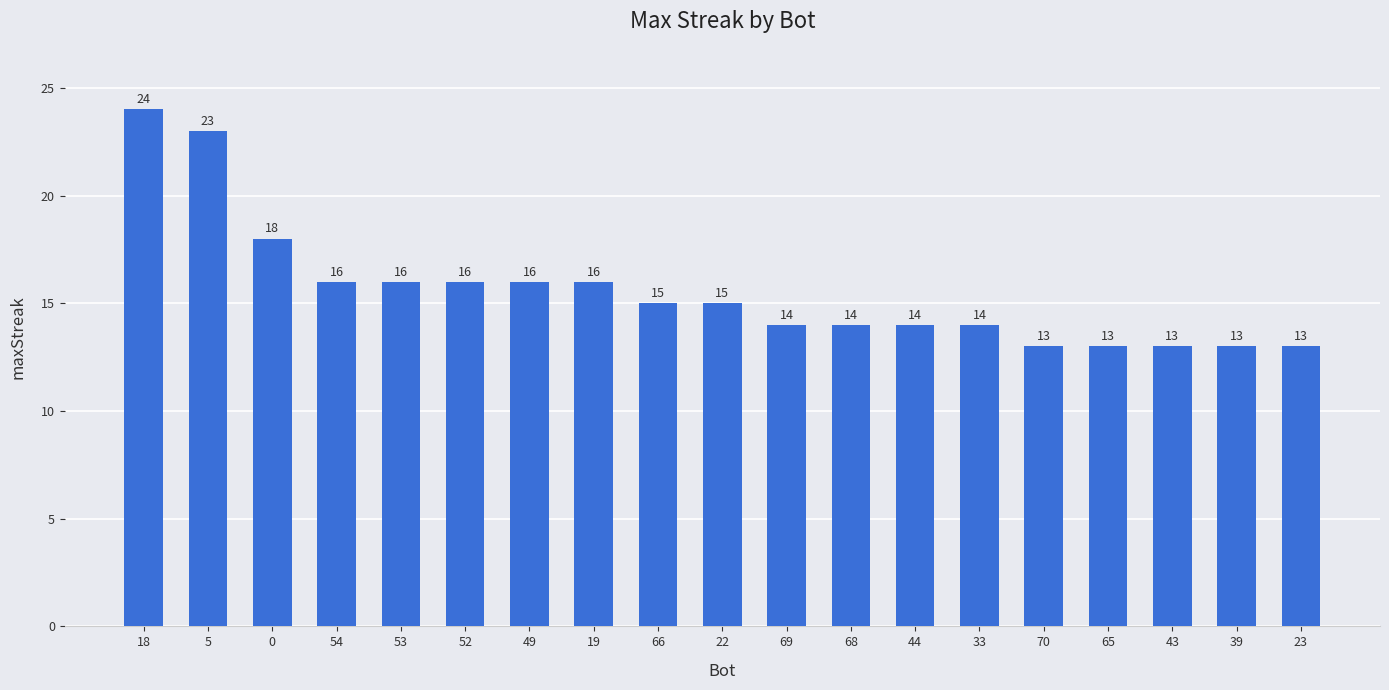

What is the maximum value shown in the chart?

24